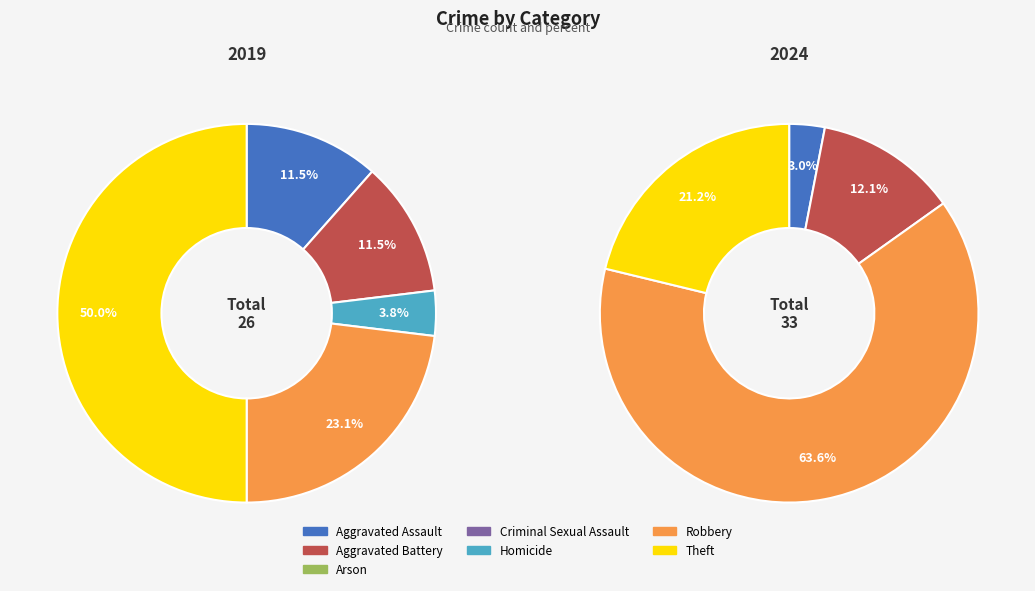

Count the number of slices in the pie.

7